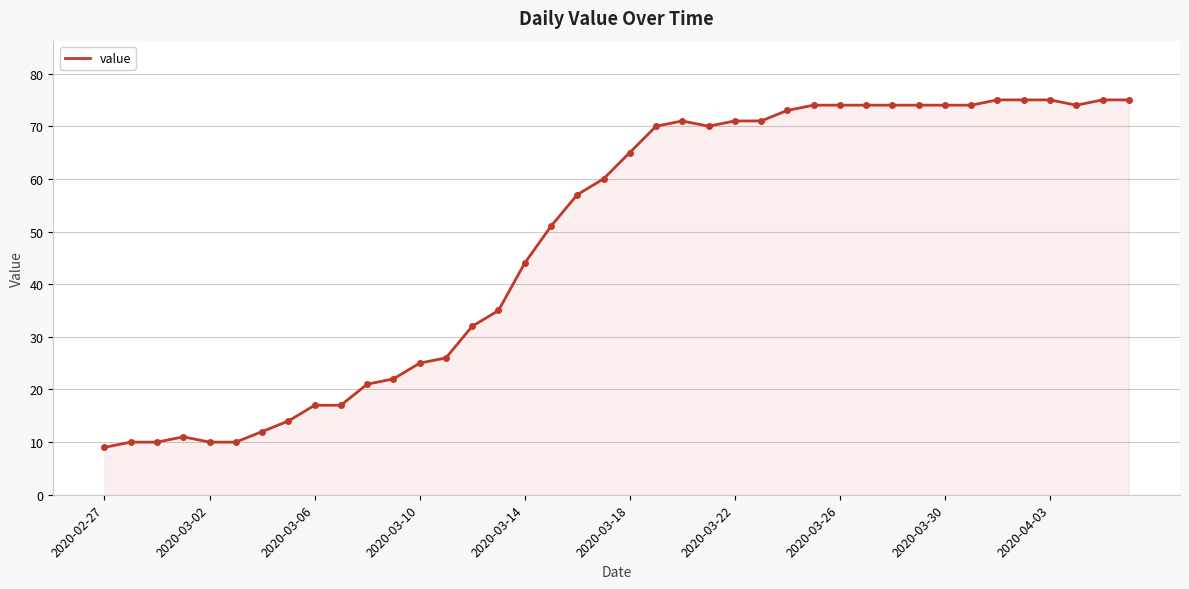

What is the difference between the maximum and minimum values?

66